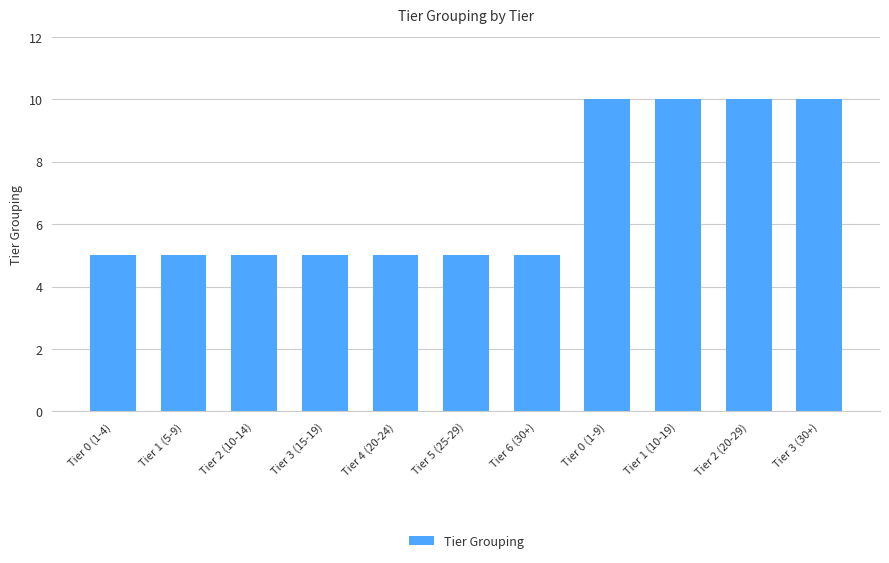

What is the change in value from Tier 3 (15-19) to Tier 1 (10-19)?

+5